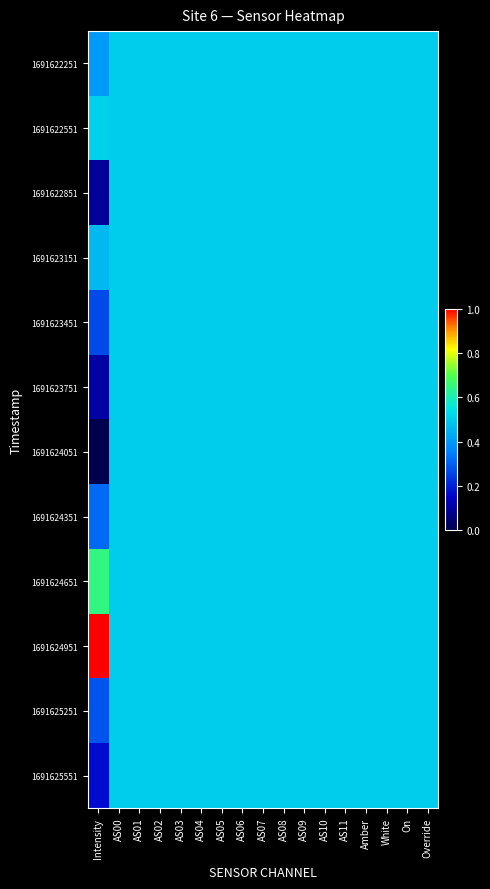

Rank the series at AS11 from lowest to highest value.

1691622251, 1691622551, 1691622851, 1691623151, 1691623451, 1691623751, 1691624051, 1691624351, 1691624651, 1691624951, 1691625251, 1691625551